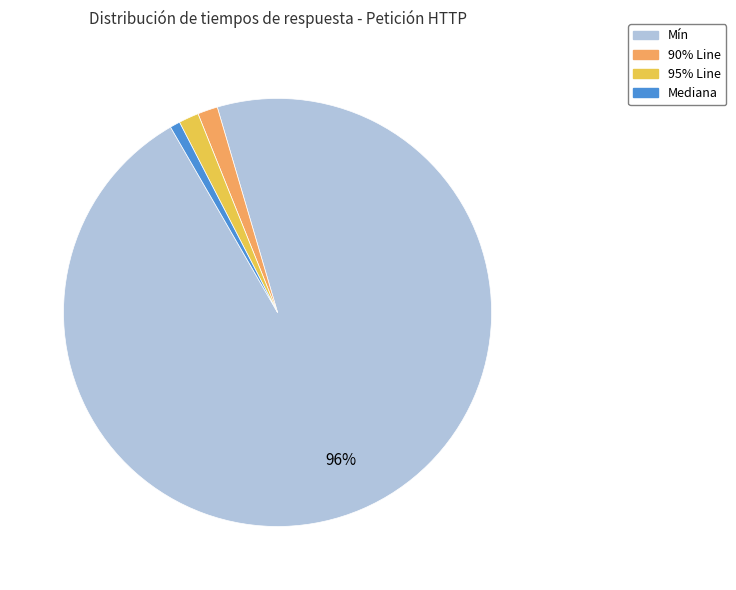

Which category accounts for the majority?

Mín